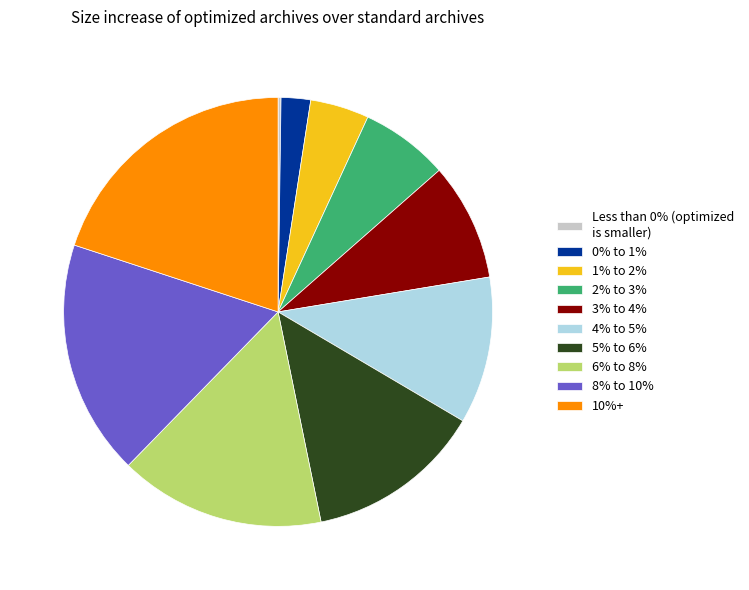

Is there any slice that represents more than half of the pie?

No